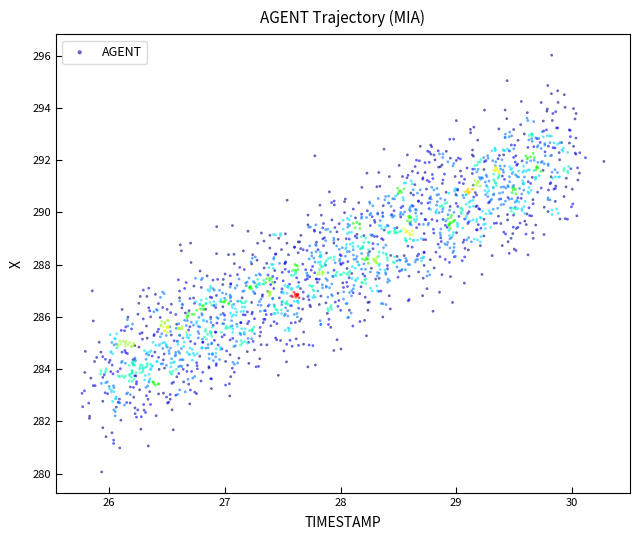

What is the range of Y values (max minus min)?

16.0